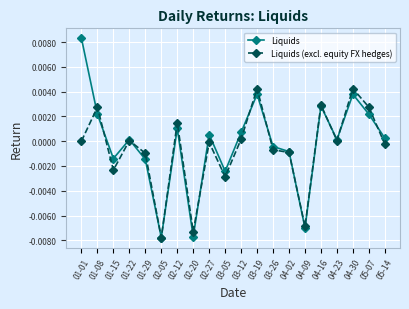

True or false: Liquids has a value of -0.0 at 01-29.

True